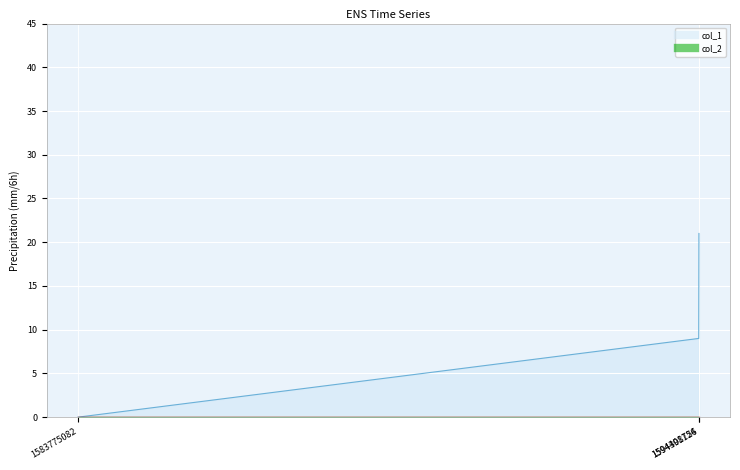

What is the maximum value shown in the chart?

21